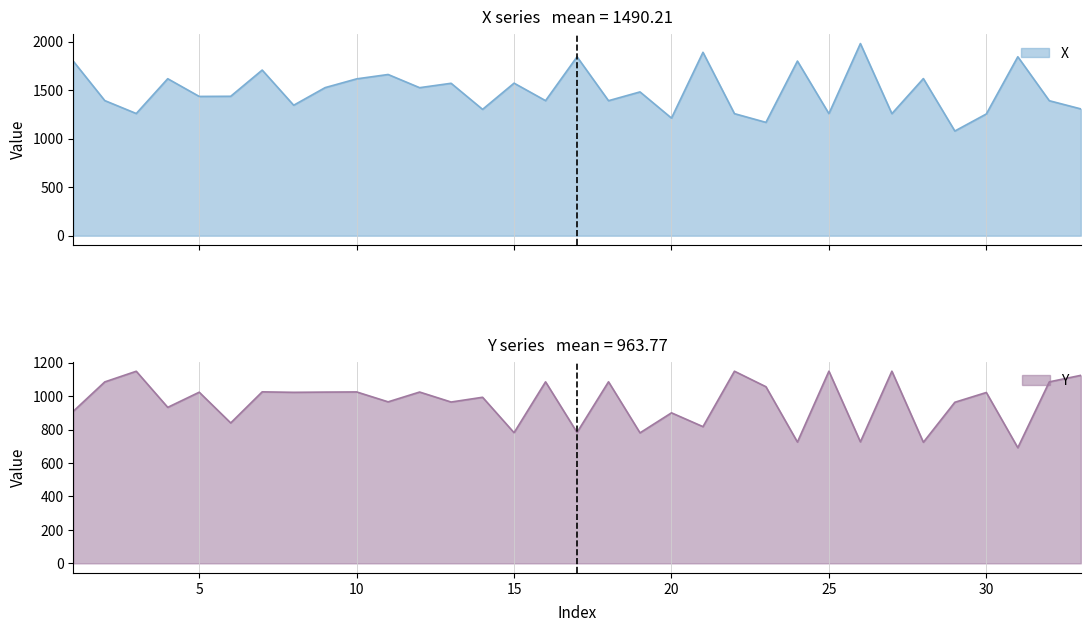

How many values in the Y series are below 1022?

16